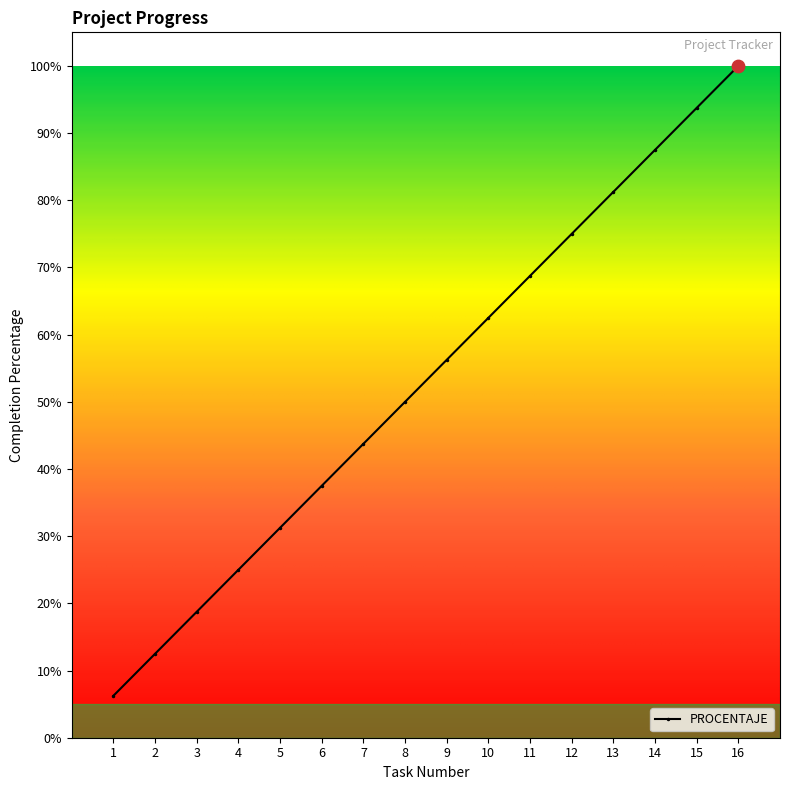

Is this an area chart (filled region under the line)?

No